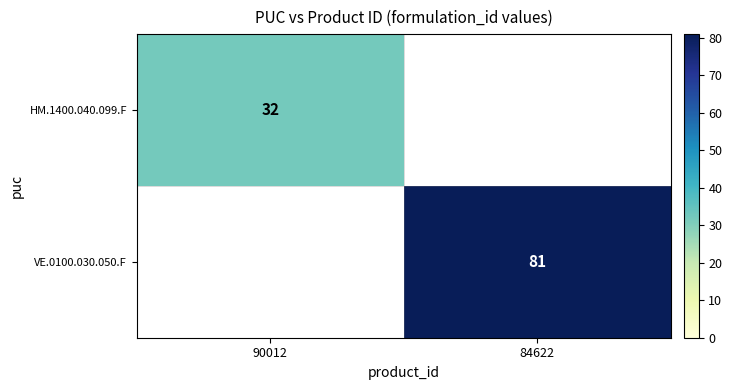

Is it true that HM.1400.040.099.F equals 32 at 90012?

True